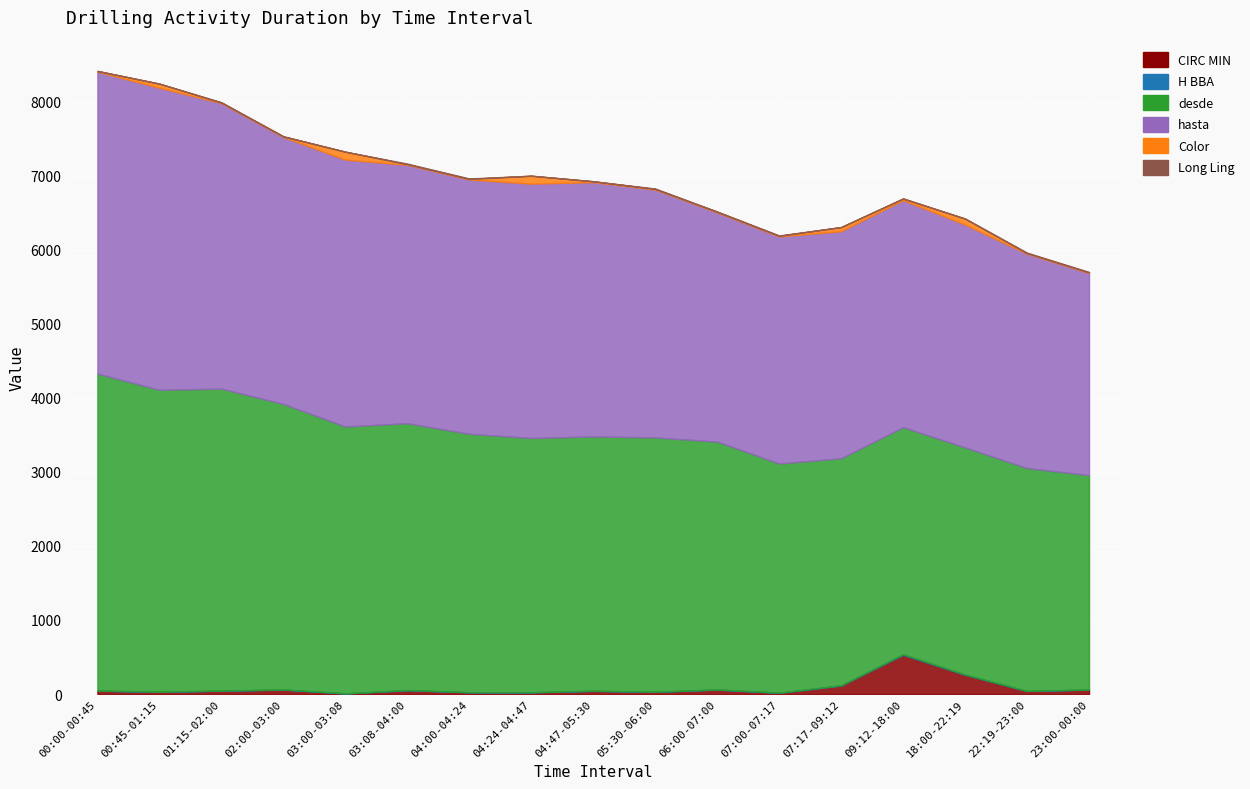

At how many categories does at least one series exceed 2700?

17